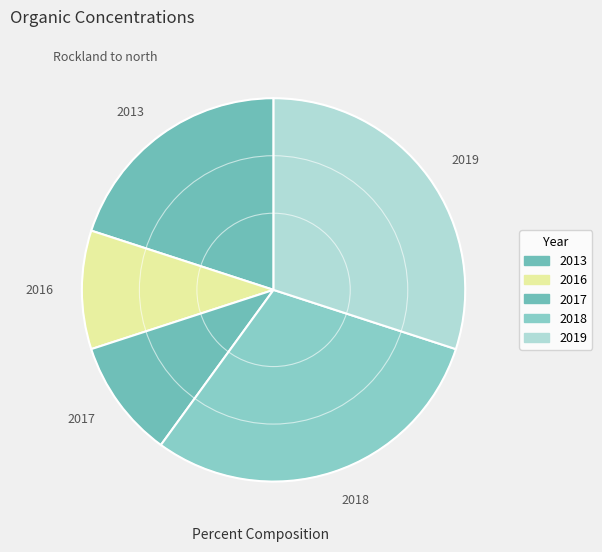

The 2019 slice represents 23% of the pie. True or false?

False